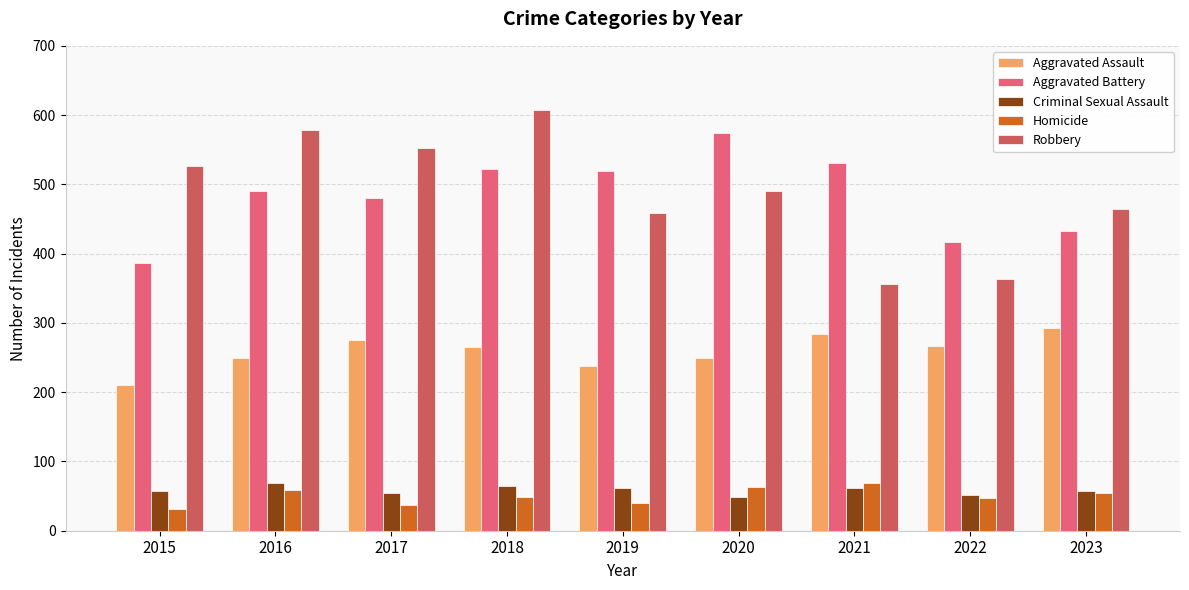

How many series are shown in this chart?

5